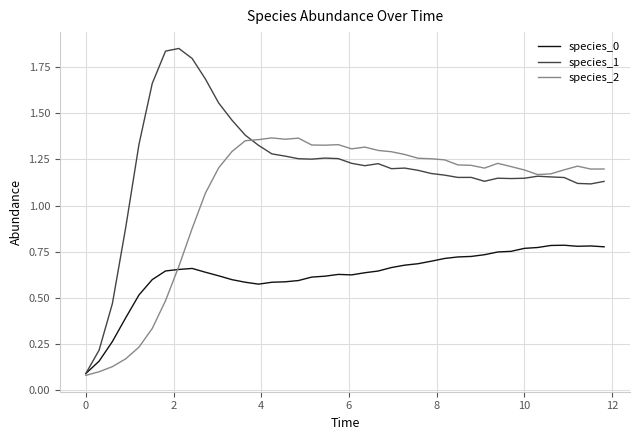

Which series has the largest total across all categories?

species_1